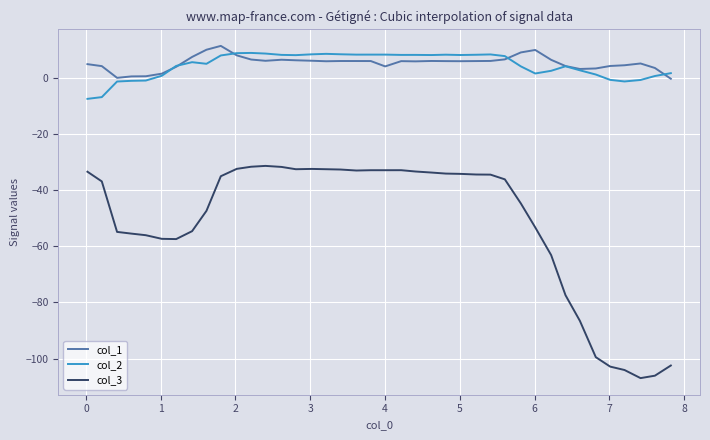

Which series has the largest range (max minus min)?

col_3